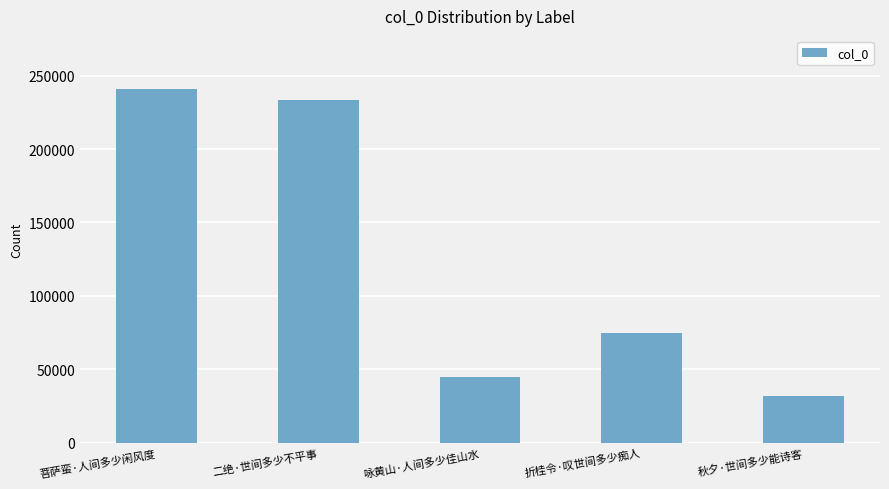

What is the average value?

125161